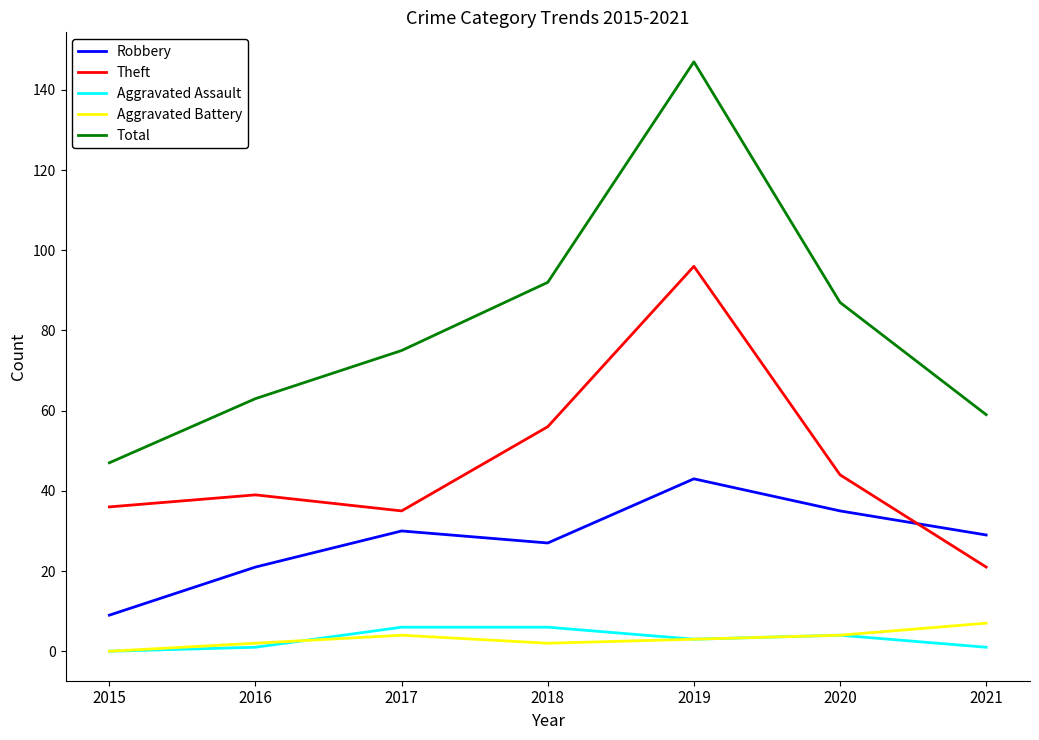

At how many categories does at least one series exceed 129?

1